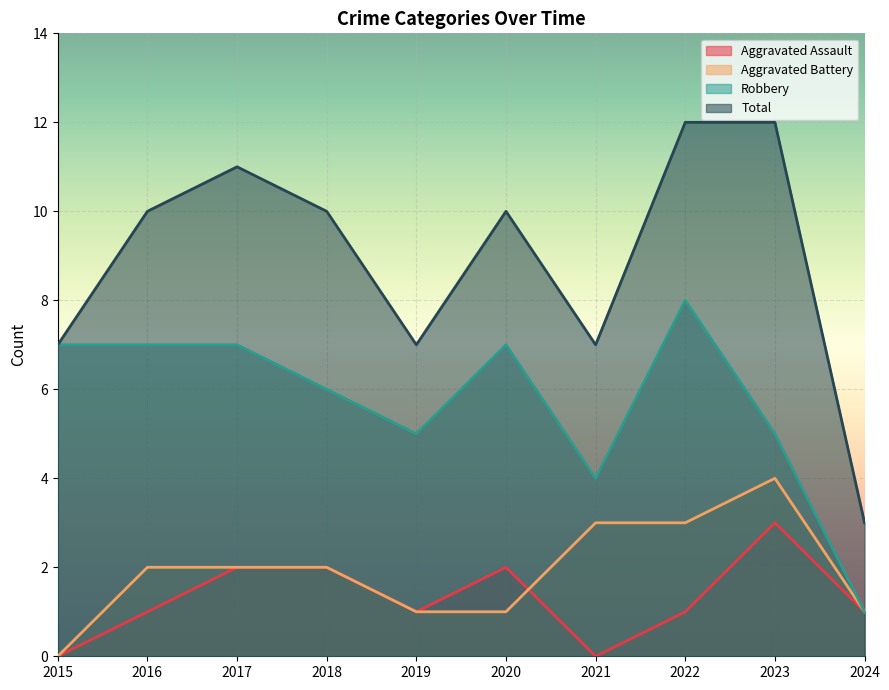

What is the difference between the Robbery values at 2018 and 2016?

1